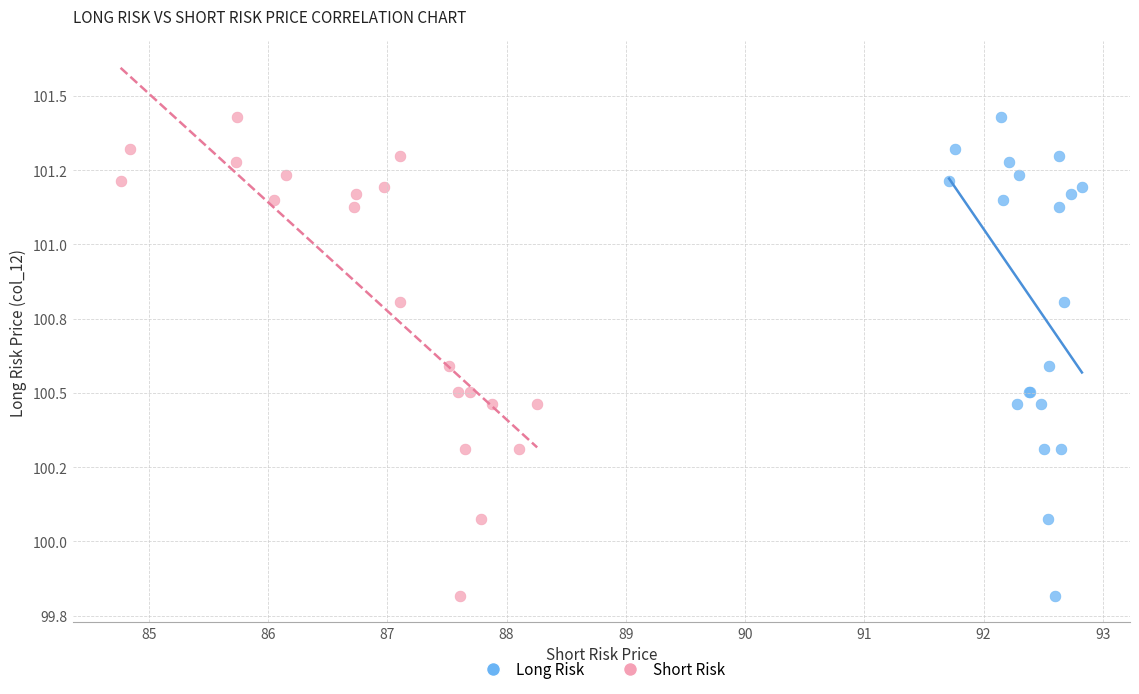

What are all the series names shown in the legend?

Long Risk, Short Risk